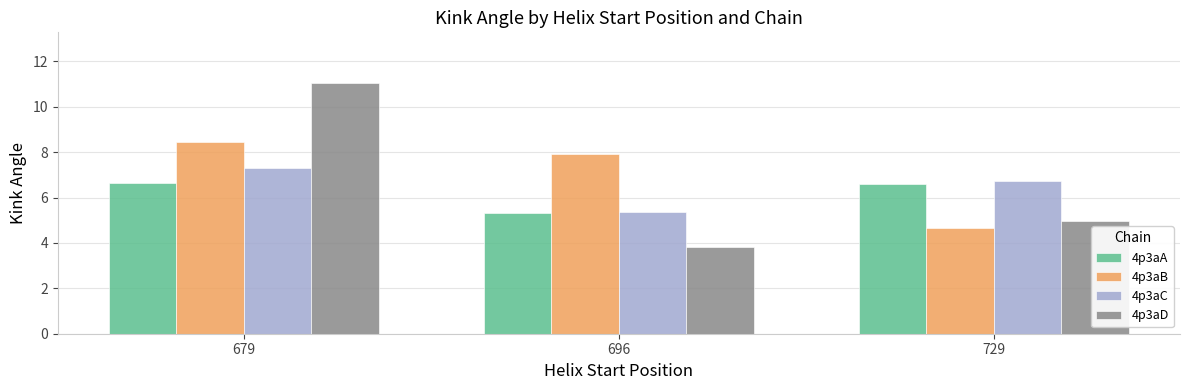

What is the difference between the maximum and minimum values in the 4p3aC series?

1.9